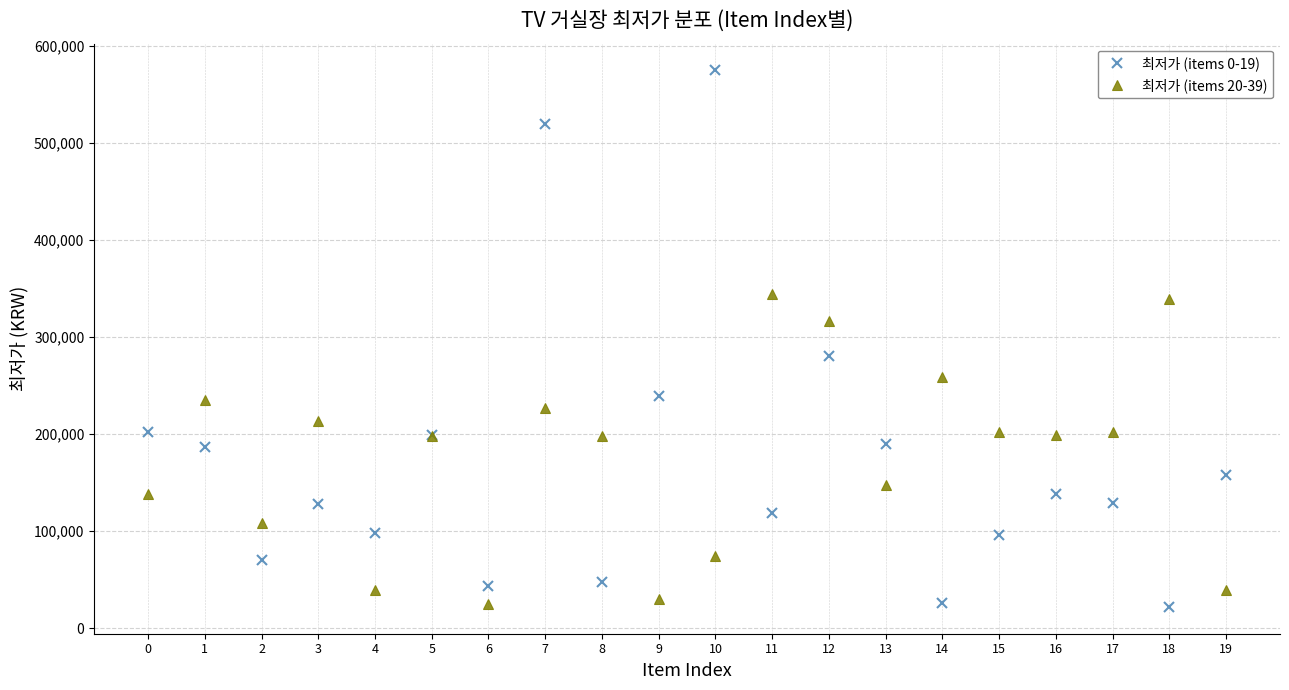

Which series ends up on top after the final intersection of 최저가 (items 20-39) and 최저가 (items 0-19)?

최저가 (items 0-19)